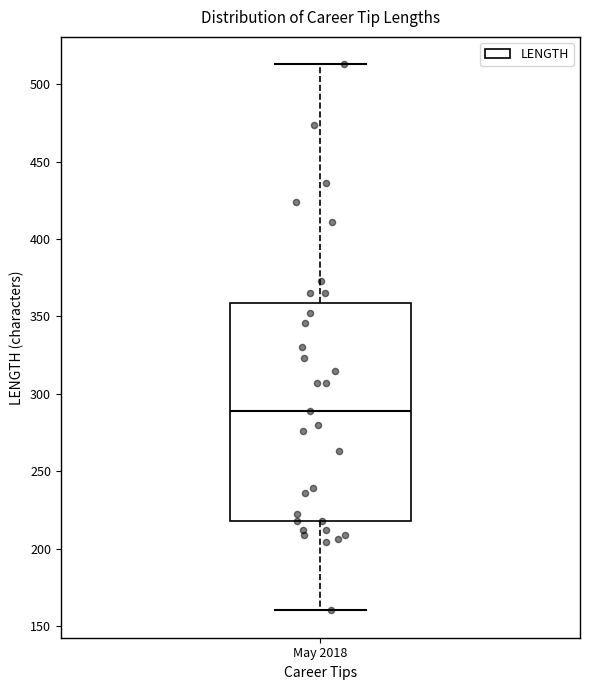

Transcribe this box plot: give where the median line is, the range the box spans, and where the two whiskers end, as read against the y-axis. The values are not printed on the chart, so give them approximately, as read against the axis.

median 290, box 220 to 360, whiskers 160 to 515